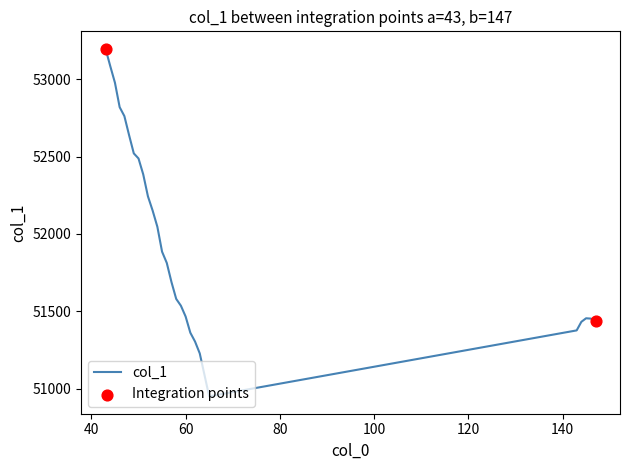

What is the greatest value displayed?

53198.2